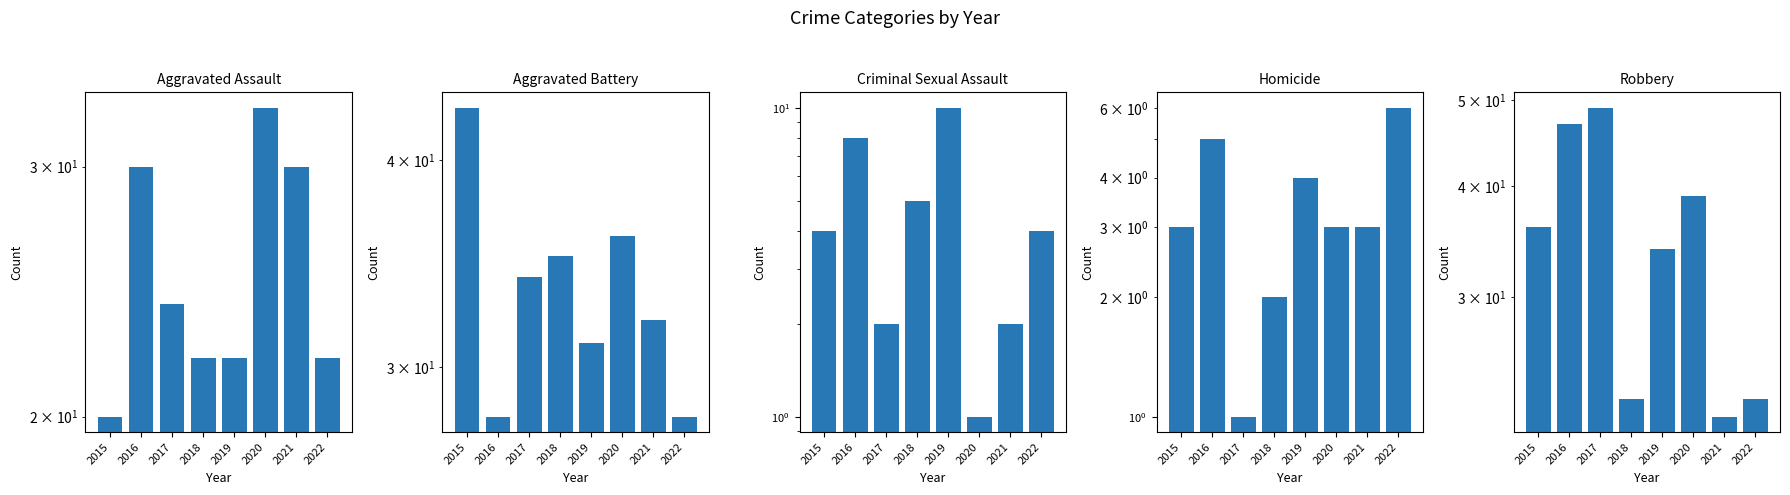

Which series changed the most between 2018 and 2019?

Robbery